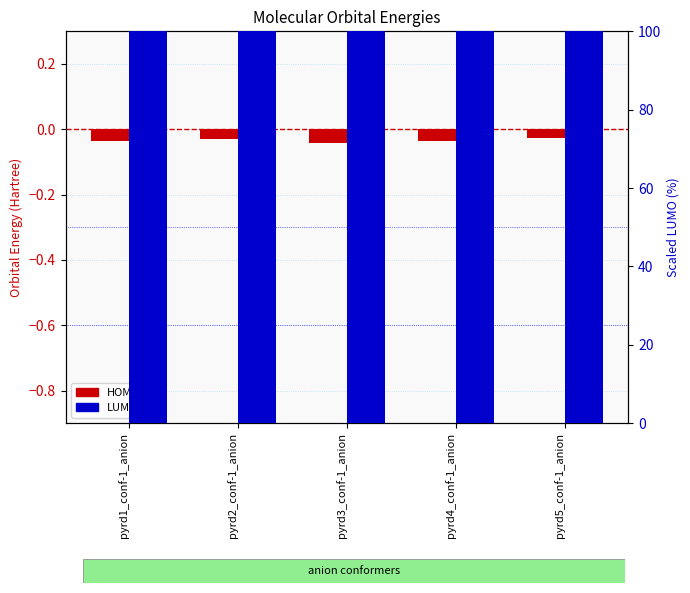

What are all the series names shown in the legend?

HOMO, LUMO